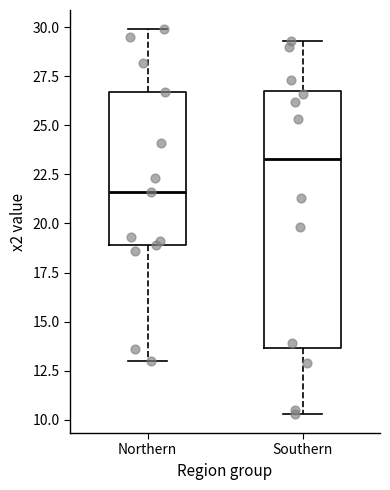

Reading left to right, transcribe this box plot: for each box, give where its median line is, the range the box spans, and where its two whiskers end, as read against the y-axis. The values are not printed on the chart, so give them approximately, as read against the axis.

Northern: median 21.5, box 19.0 to 26.5, whiskers 13.0 to 30.0
Southern: median 23.5, box 13.5 to 27.0, whiskers 10.5 to 29.5